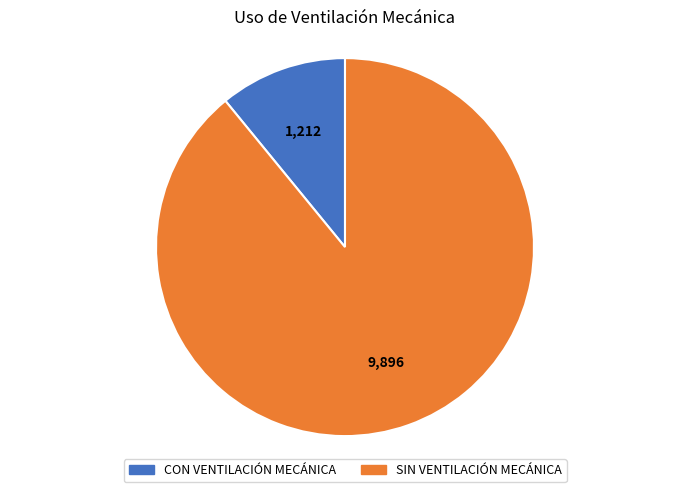

Combined, do SIN VENTILACIÓN MECÁNICA and CON VENTILACIÓN MECÁNICA account for over 50%?

Yes